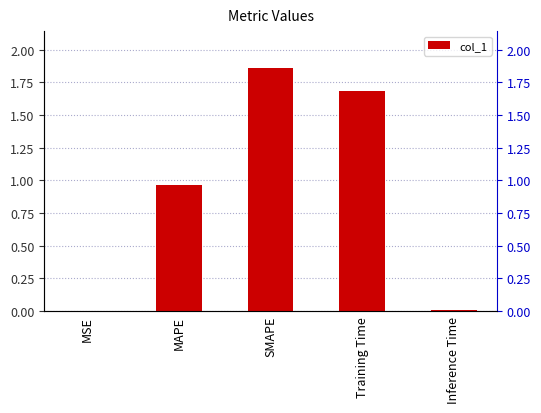

Reading left to right, transcribe all the data shown in this chart.

0.0	1.0	1.9	1.7	0.0